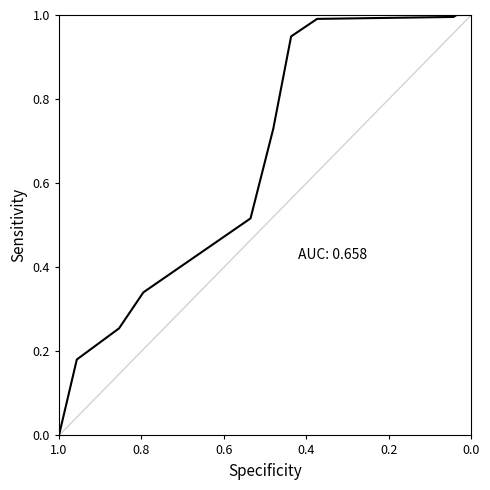

At which category does the chart reach its minimum across all series?

1.0